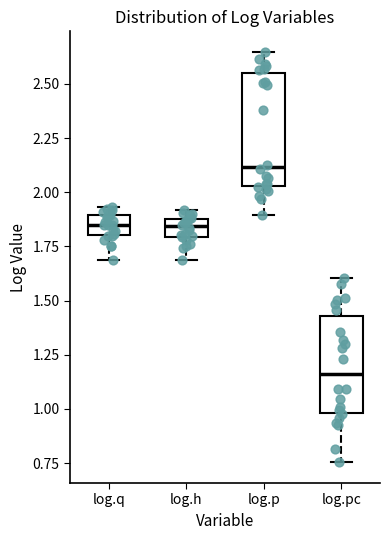

Which box has the lowest median line?

log.pc